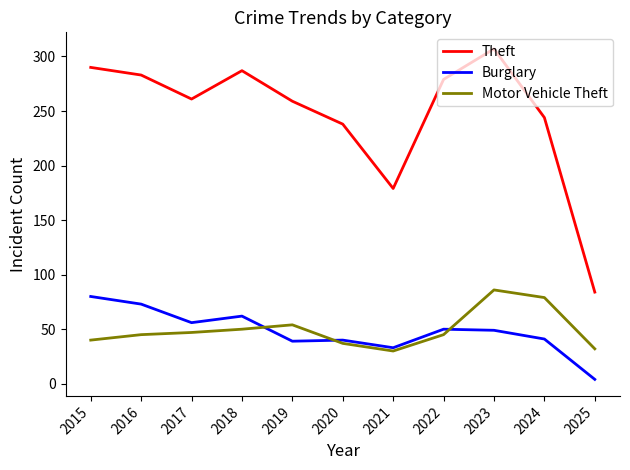

Which series has the largest total across all categories?

Theft